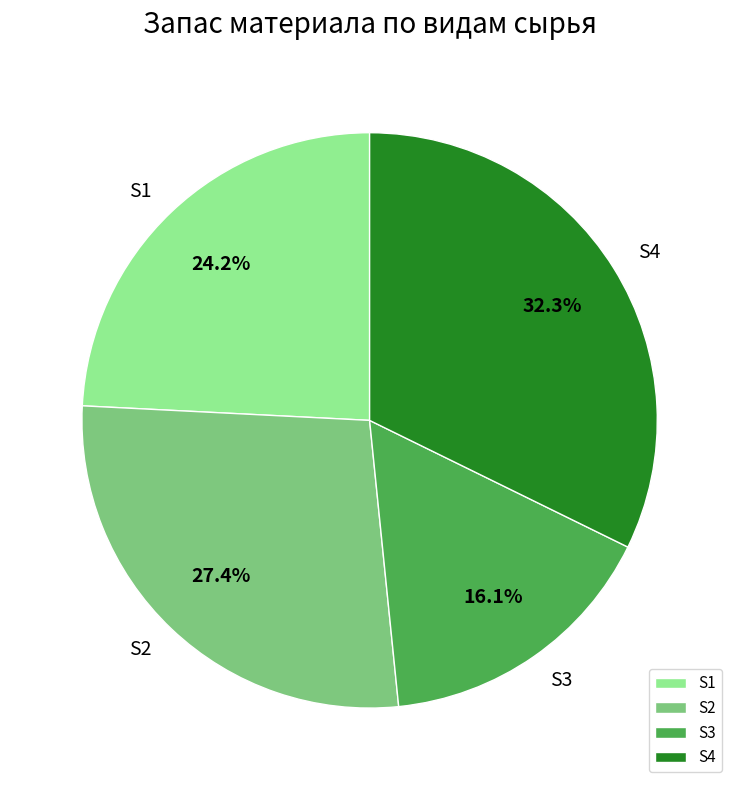

Which category has the biggest portion of the pie?

S4